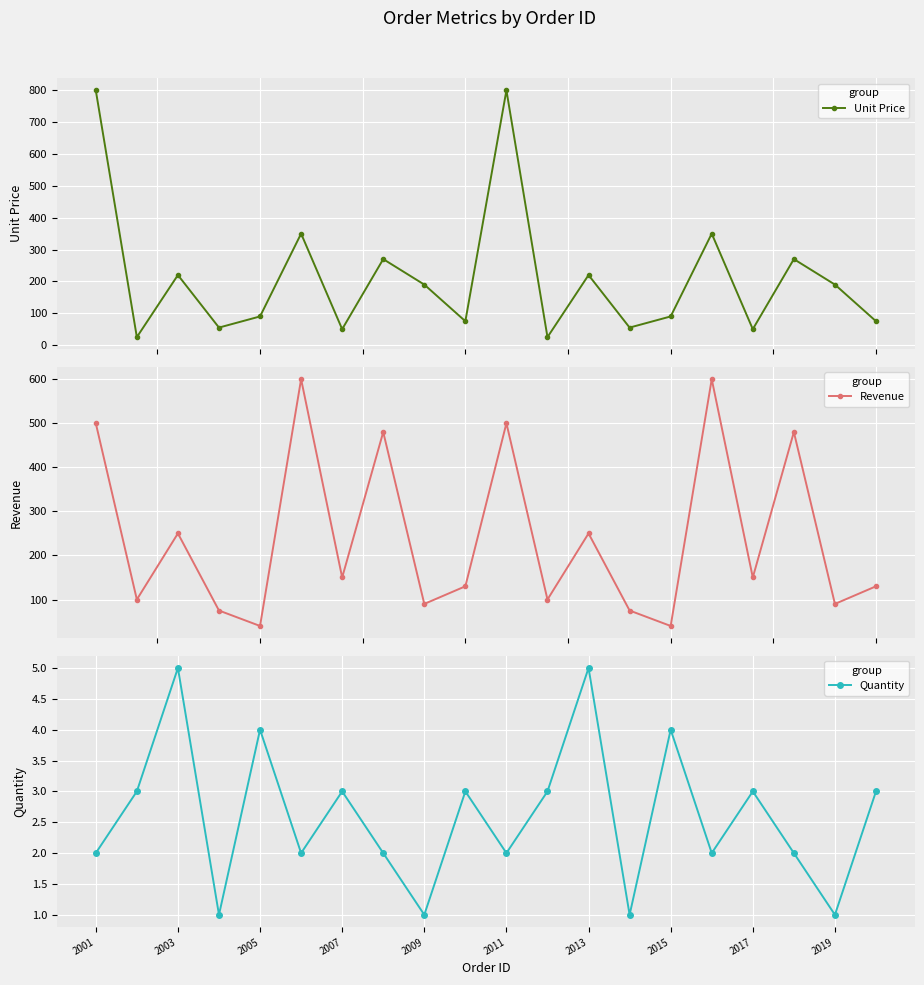

How many data points in Quantity are above 3?

4